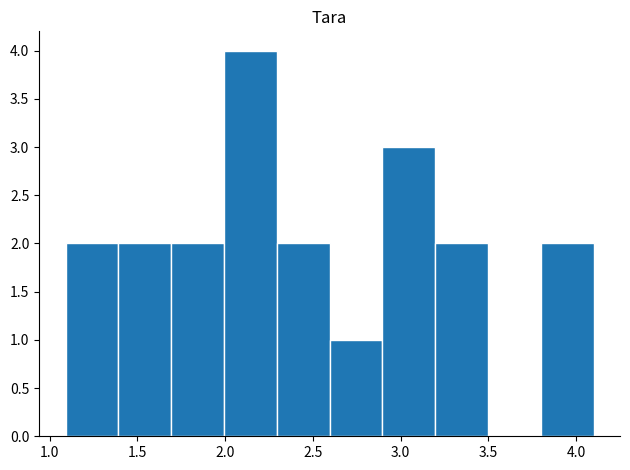

Reading left to right, transcribe this chart: for each bar, give the range it covers on the x-axis and its height. Neither the bar edges nor the heights are printed on the chart, so give them approximately, as read against the axes.

1.1 to 1.4: 2
1.4 to 1.7: 2
1.7 to 2.0: 2
2.0 to 2.3: 4
2.3 to 2.6: 2
2.6 to 2.9: 1
2.9 to 3.2: 3
3.2 to 3.5: 2
3.5 to 3.8: 0
3.8 to 4.1: 2